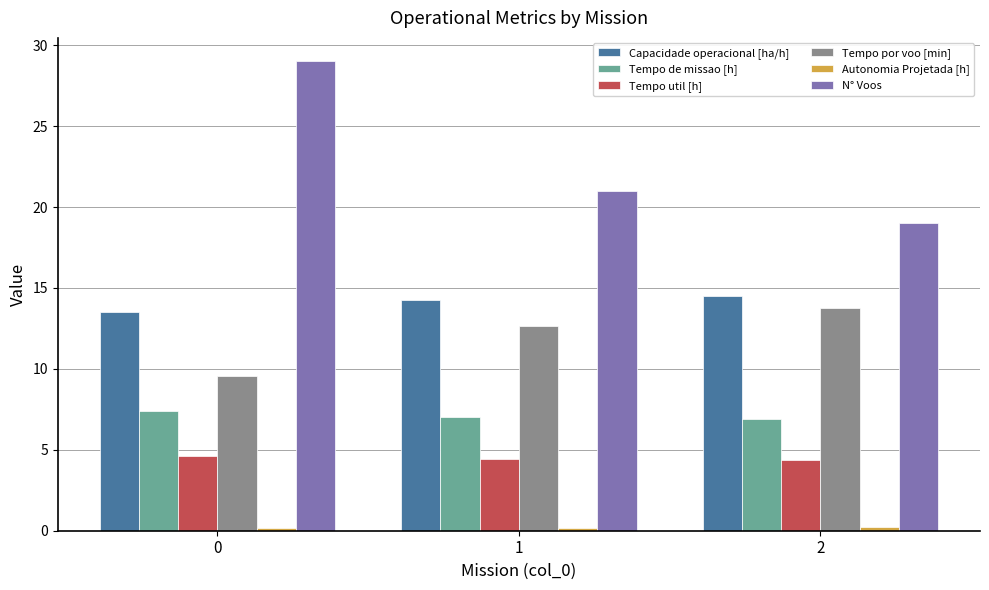

What is the minimum value for N° Voos?

19.0